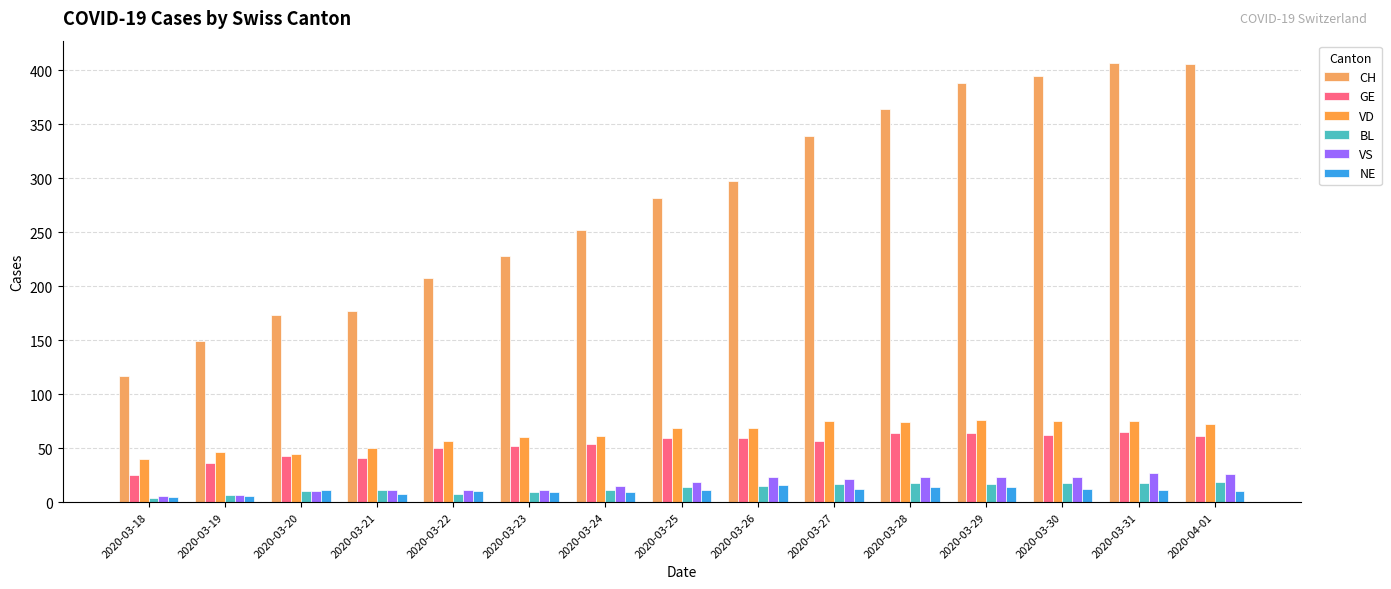

How many values in the CH series are below 282?

7